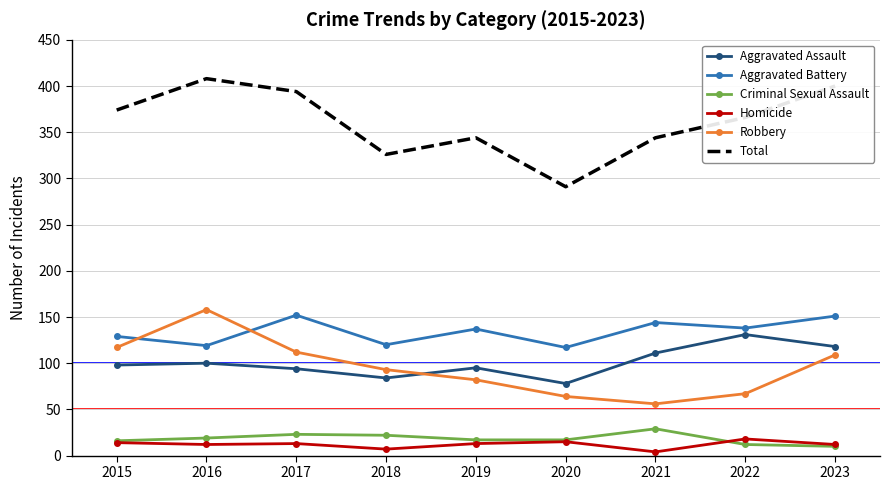

What are all the series names shown in the legend?

Aggravated Assault, Aggravated Battery, Criminal Sexual Assault, Homicide, Robbery, Total